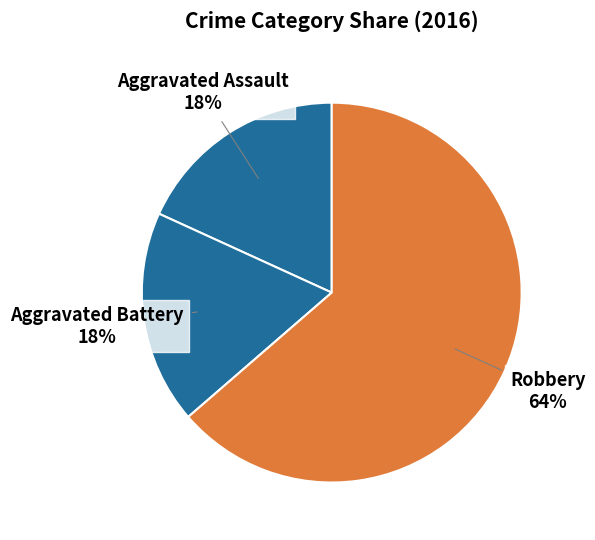

To the nearest percent, what is the average slice percentage?

33%